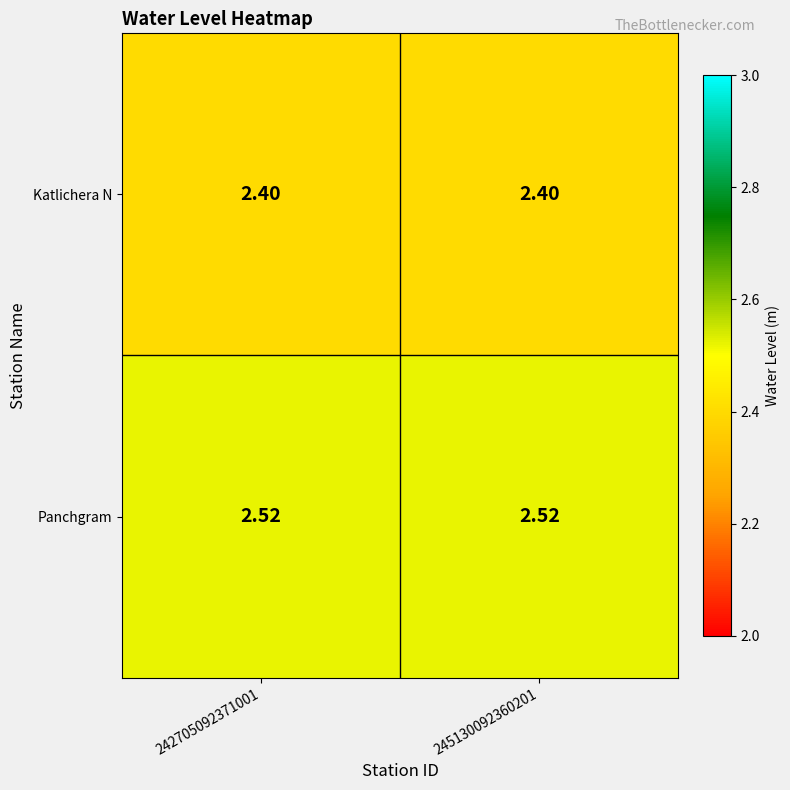

Which series has the largest total across all categories?

Panchgram